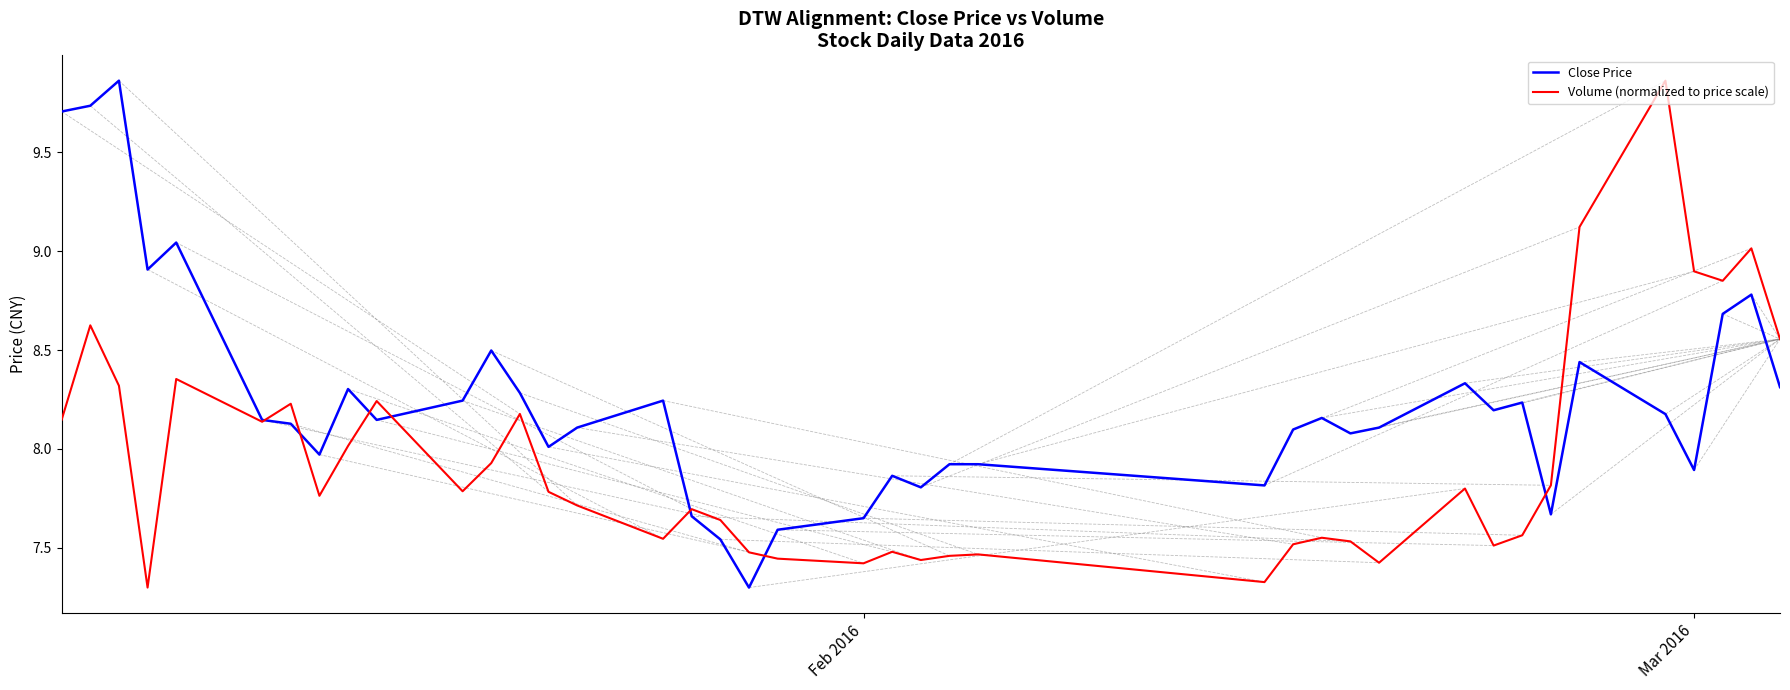

Rank the series by their average value, from lowest to highest.

Volume (normalized to price scale), Close Price